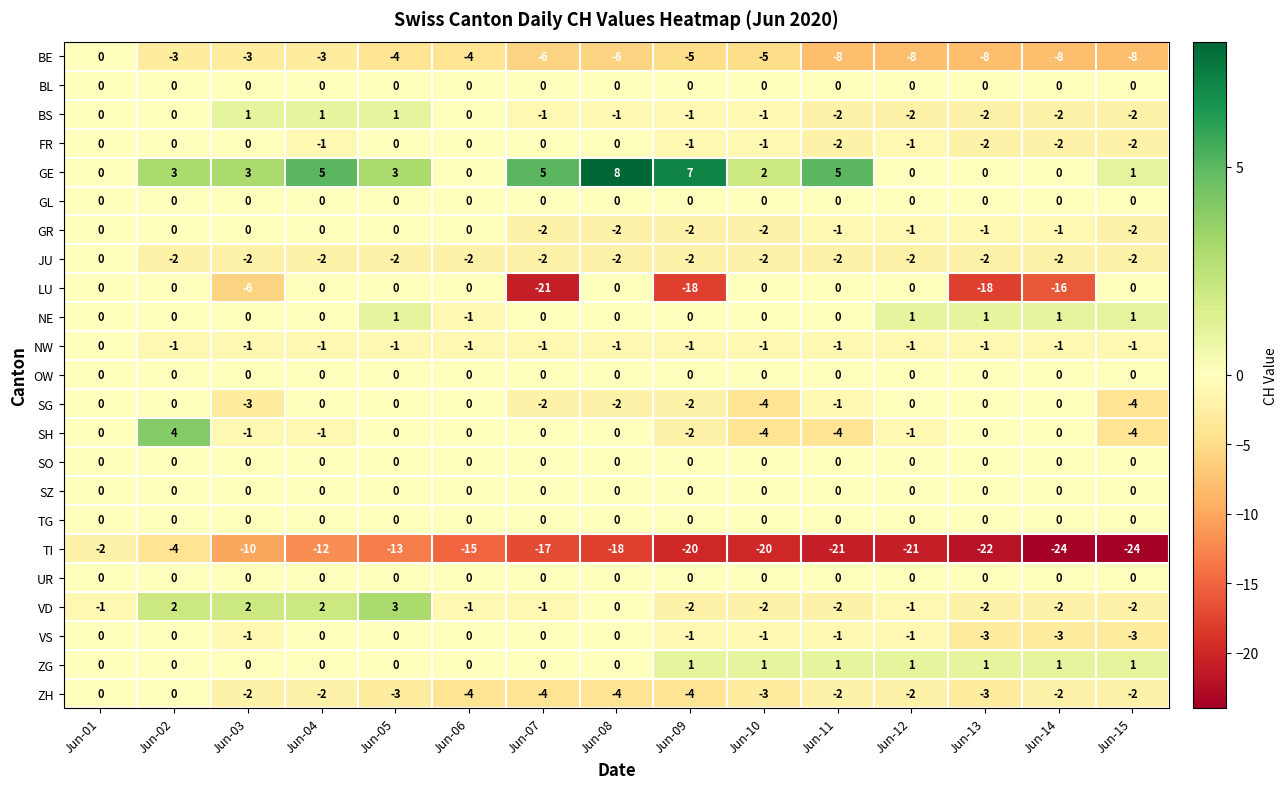

Which series has the widest spread of values?

TI